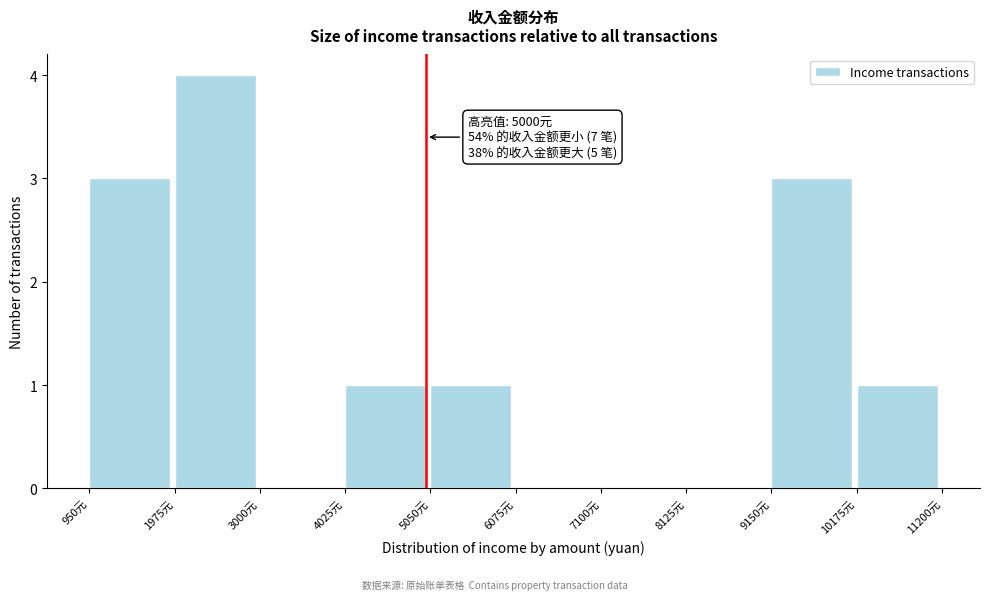

Which range on the x-axis has the tallest bar?

2000 to 3000